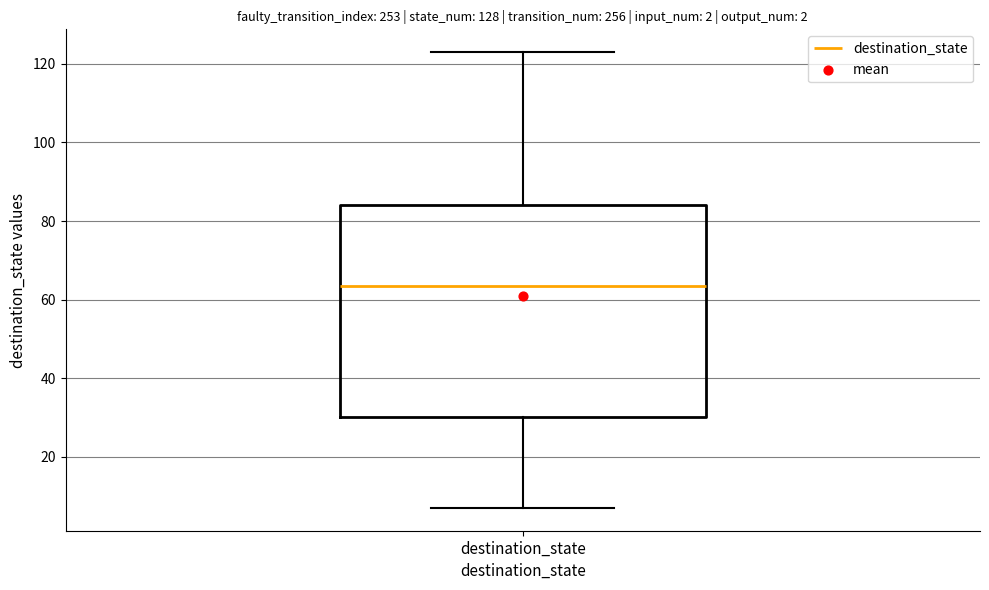

Read this box plot against the y-axis: the position of the median line, the range covered by the box, and the ends of both whiskers. The values are not printed on the chart, so give them approximately, as read against the axis.

median 64, box 30 to 84, whiskers 8 to 124